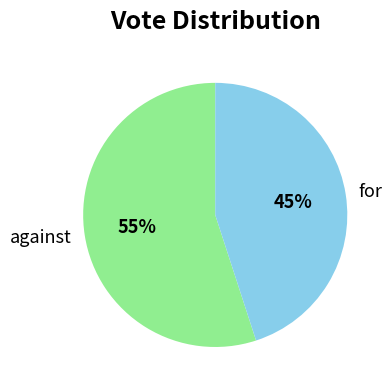

The for slice represents 45% of the pie. True or false?

True